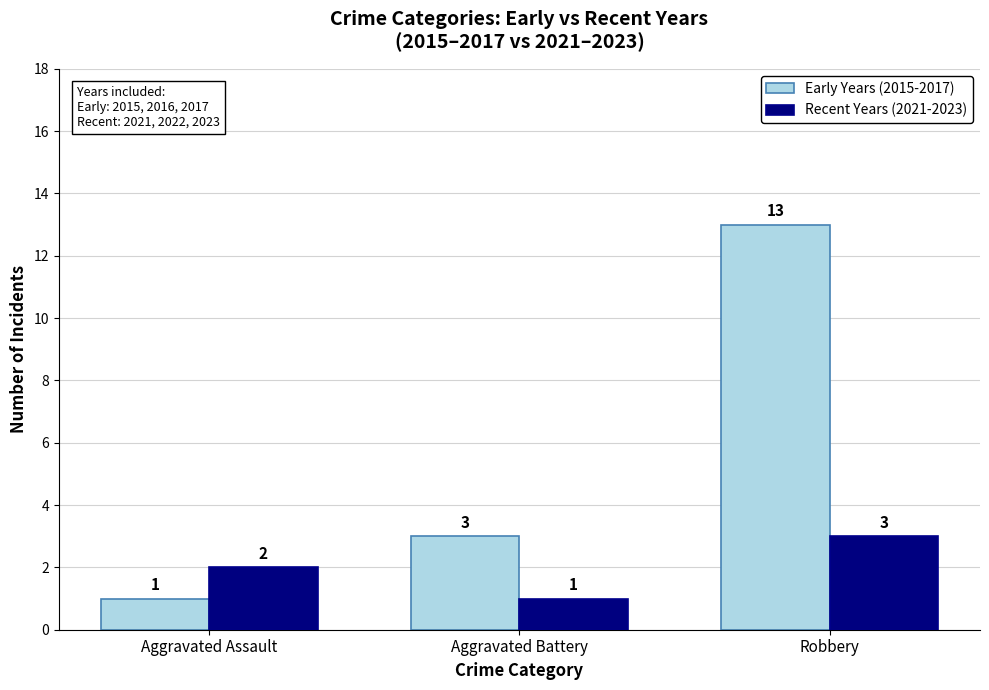

What is the sum of all Recent Years (2021-2023) values?

6